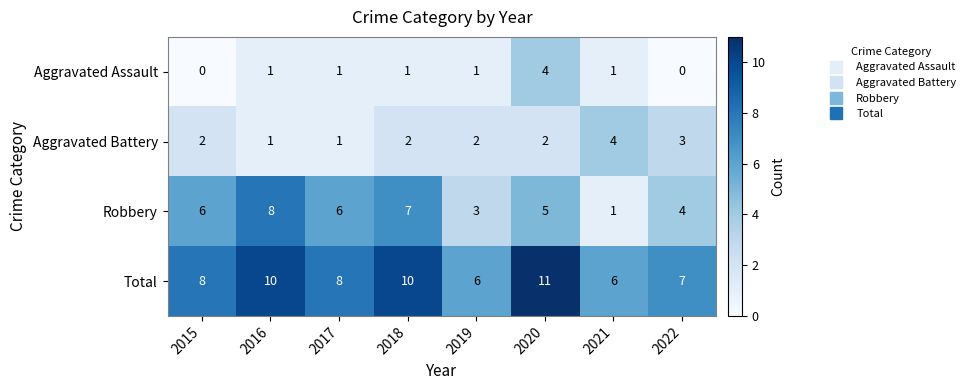

What is the difference between the maximum and second lowest values in the Aggravated Battery series?

3